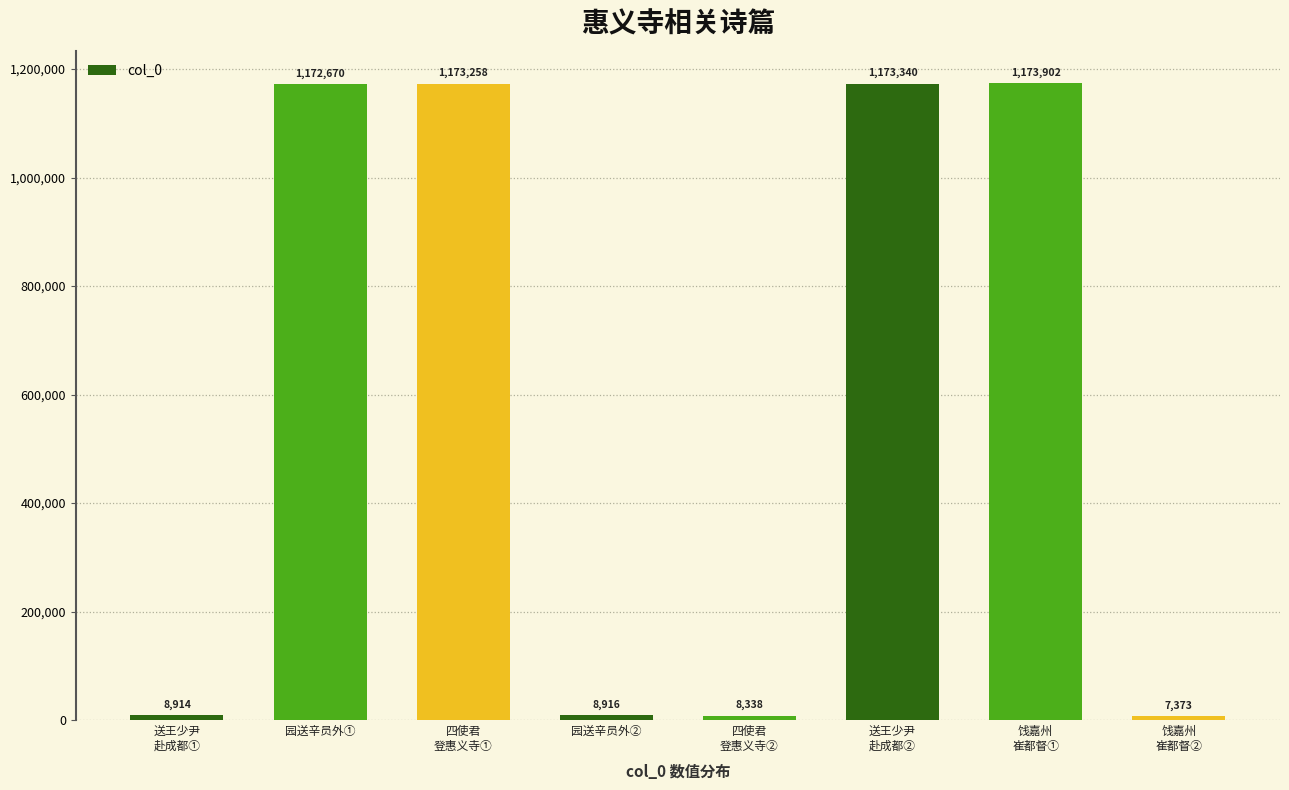

Reading left to right, what are all the values shown in this chart?

8914	1172670	1173258	8916	8338	1173340	1173902	7373